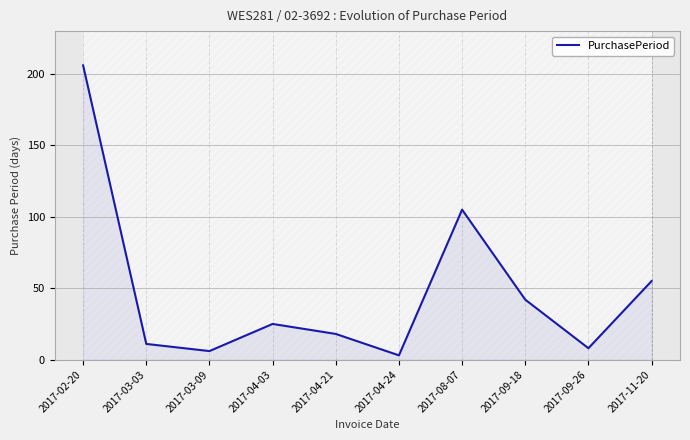

Is it true that the value at 2017-04-21 is 12?

False